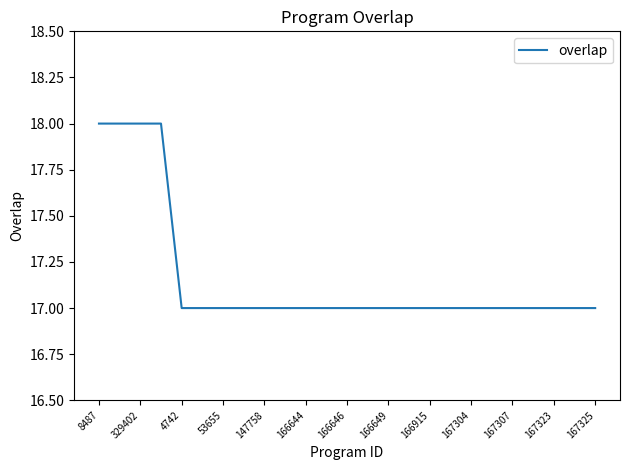

How many values are between 17 and 18?

25